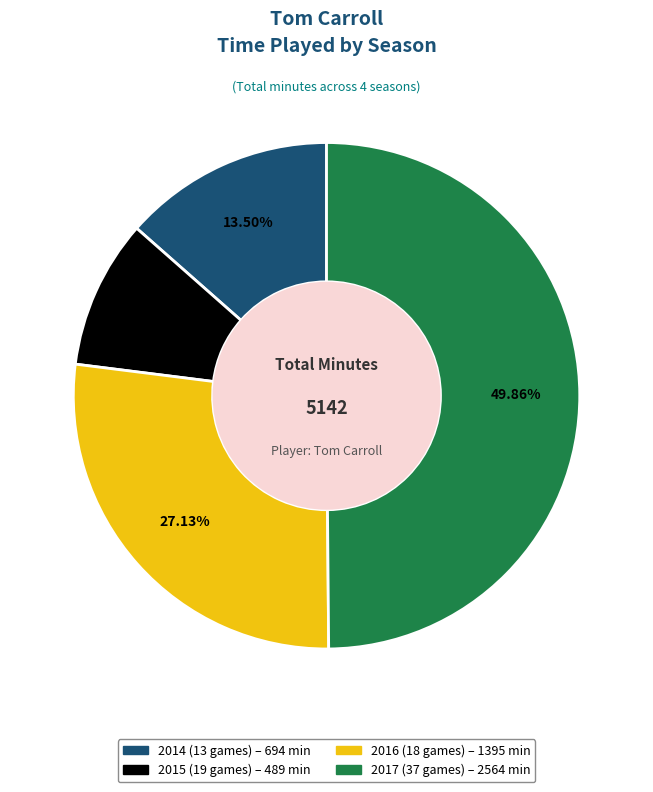

Count the number of slices in the pie.

4